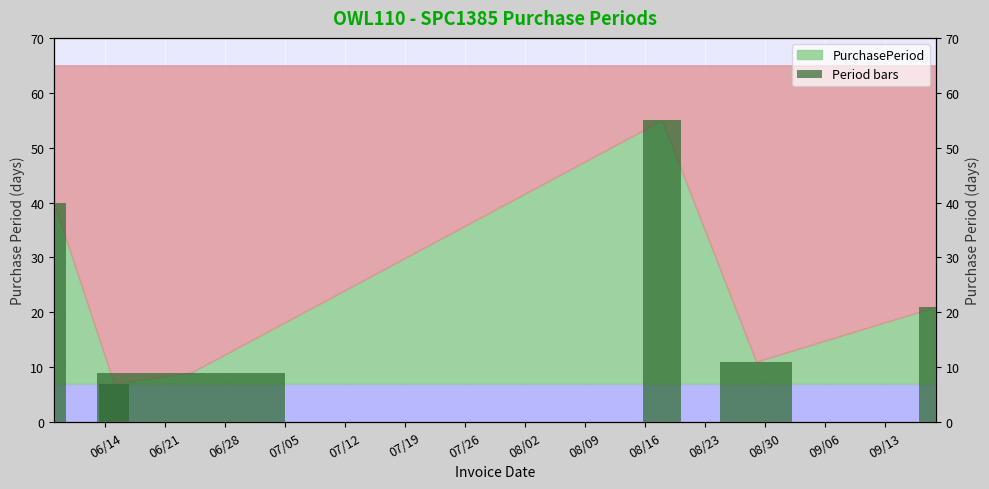

Are the bars grouped side by side (vs. stacked)?

No